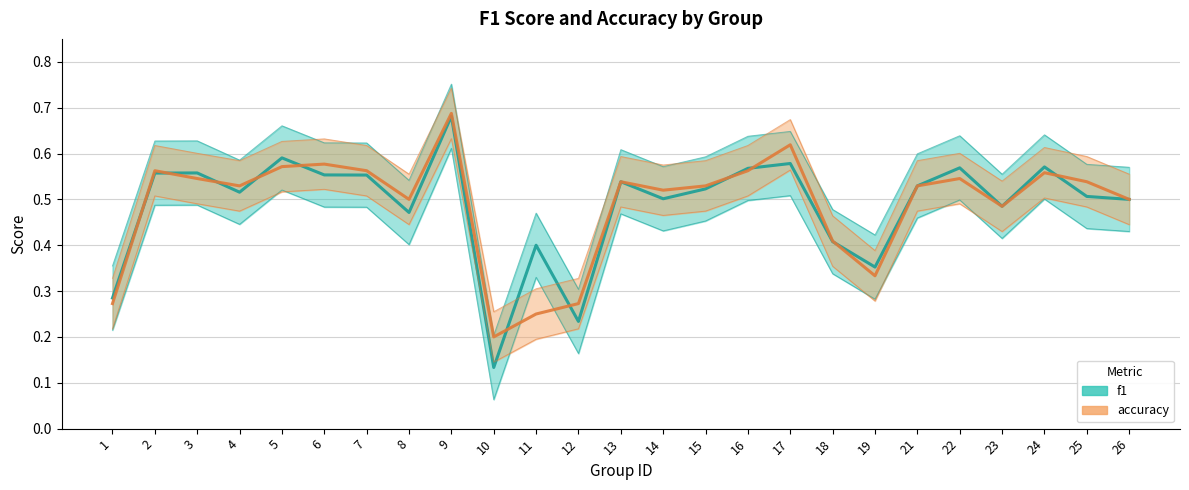

What are all the series names shown in the legend?

f1, accuracy